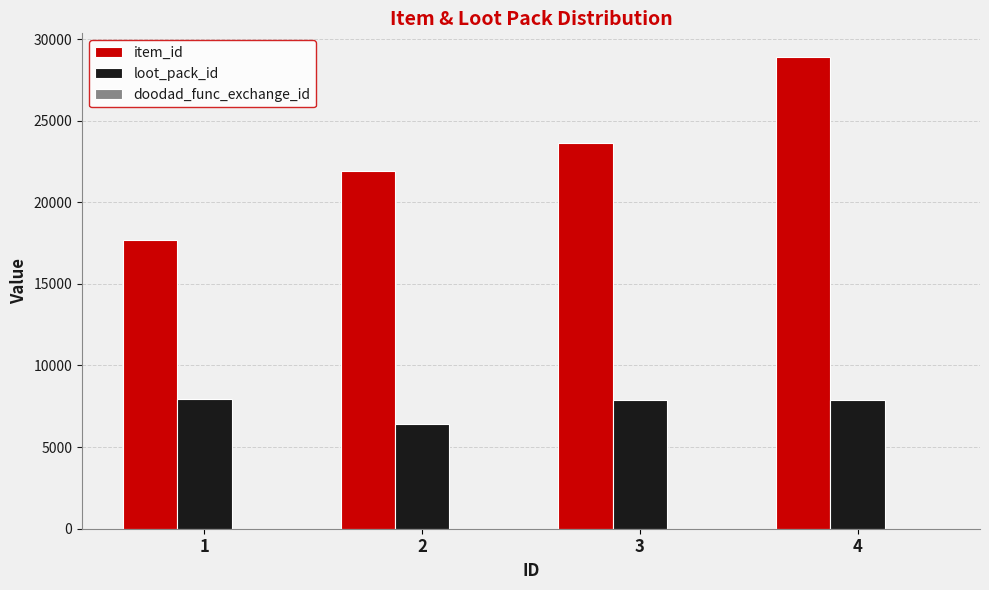

What is the greatest value displayed?

28905